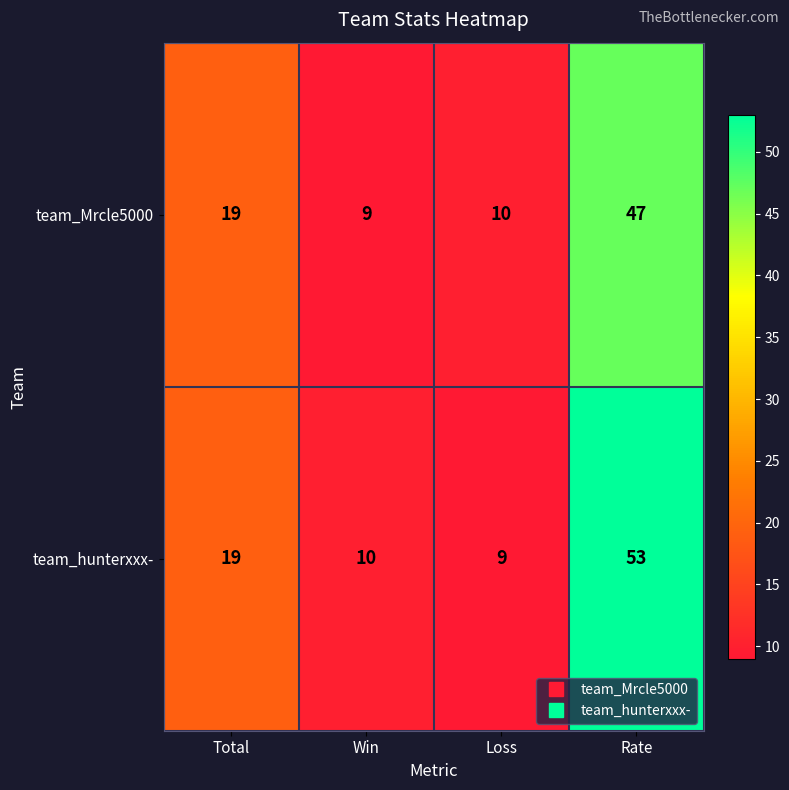

Which series has the widest spread of values?

team_hunterxxx-